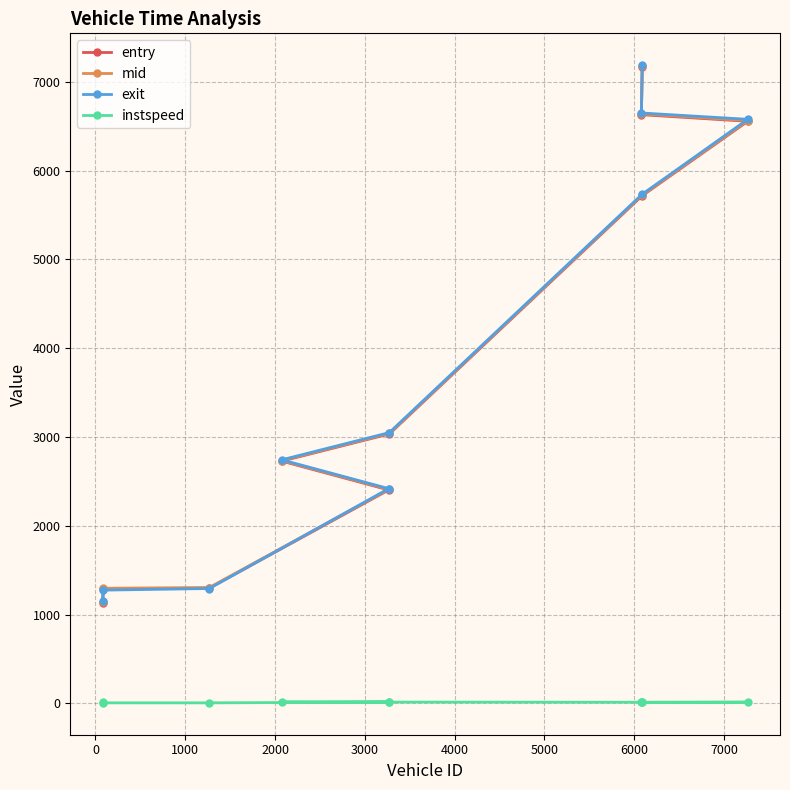

Which series has the widest spread of values?

exit